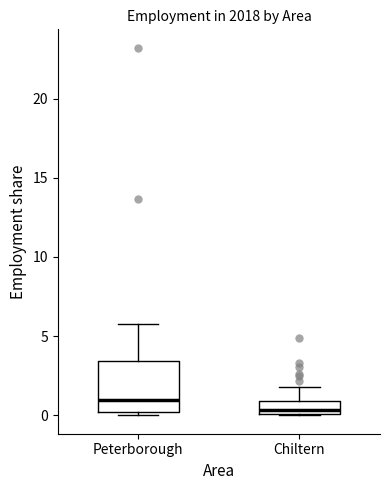

Where is the lower edge of the box for Chiltern on the y-axis? The values are not printed on the chart, so give them approximately, as read against the axis.

0.0